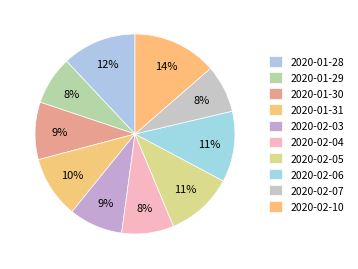

How many segments does this pie chart have?

10